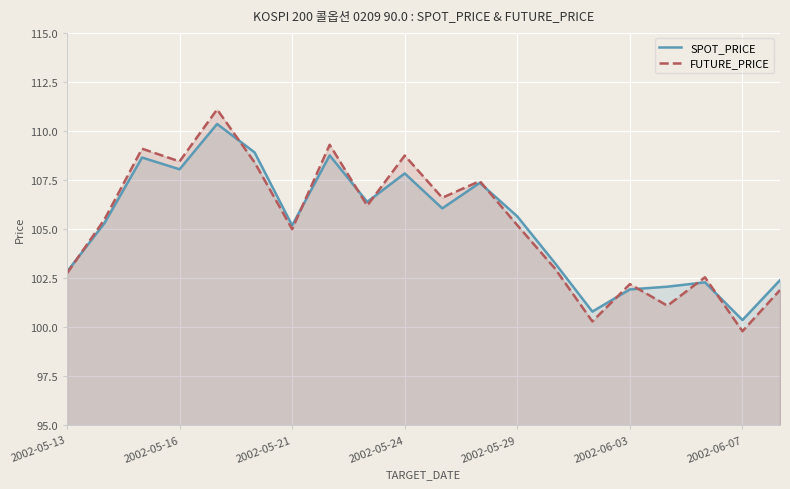

Which series has the largest total across all categories?

FUTURE_PRICE